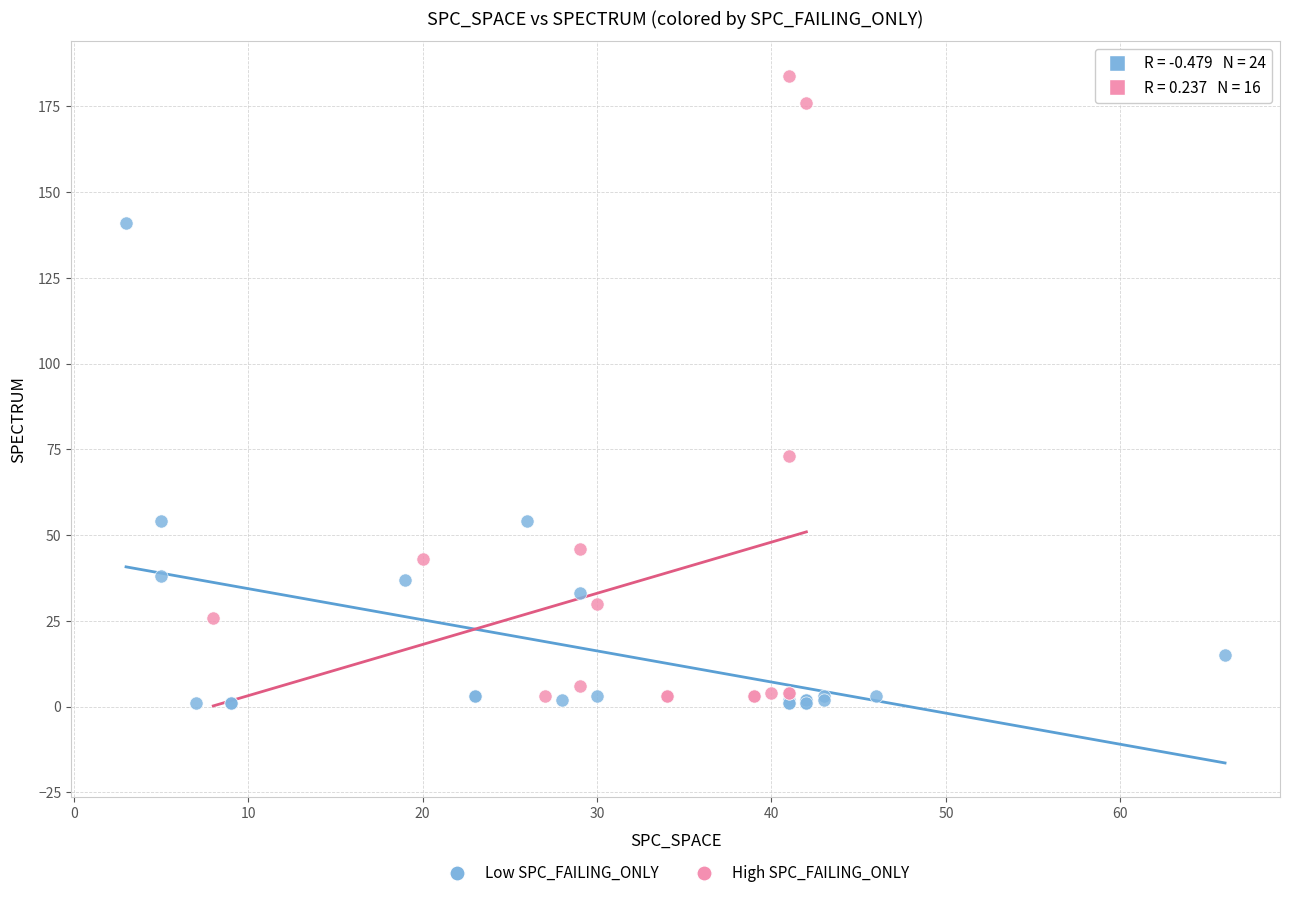

Which series contains the highest Y value?

High SPC_FAILING_ONLY